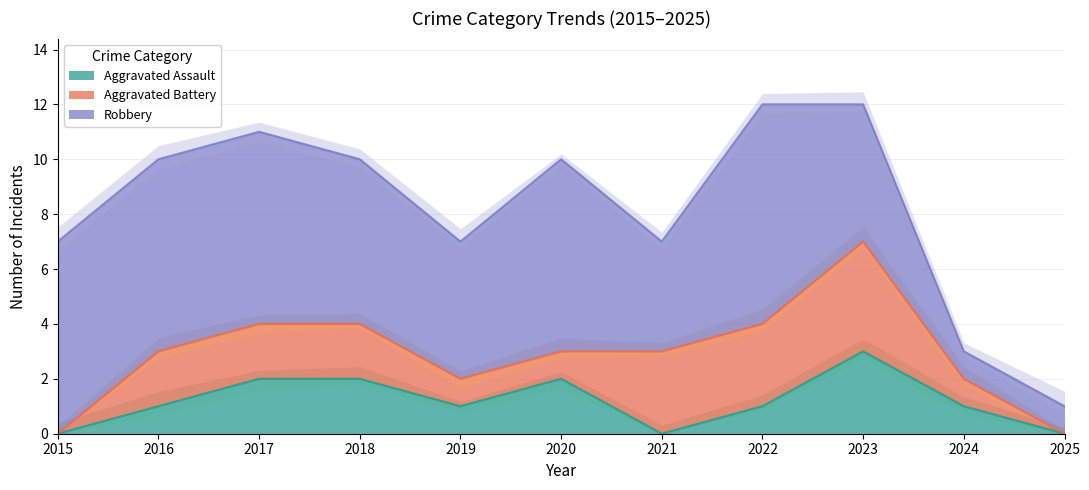

How many data points in Robbery are above 6?

5